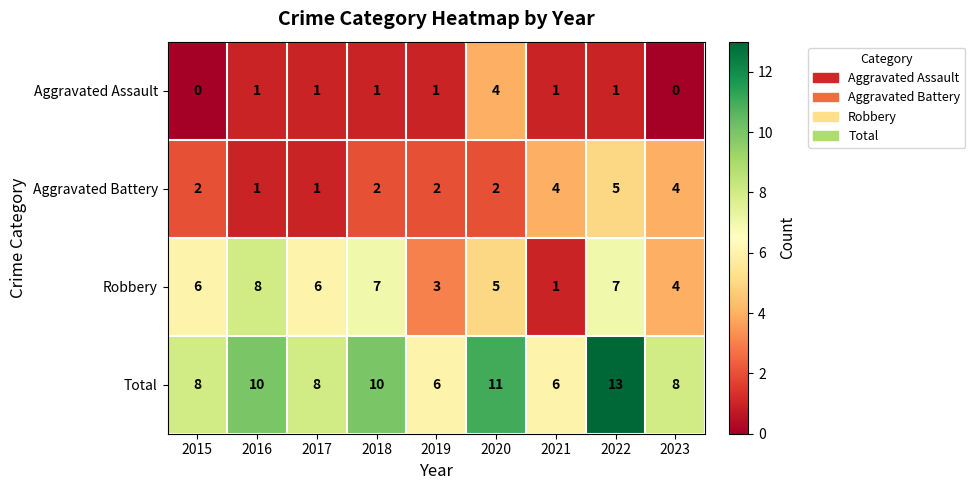

Where is Robbery nearest to the value 4?

2023